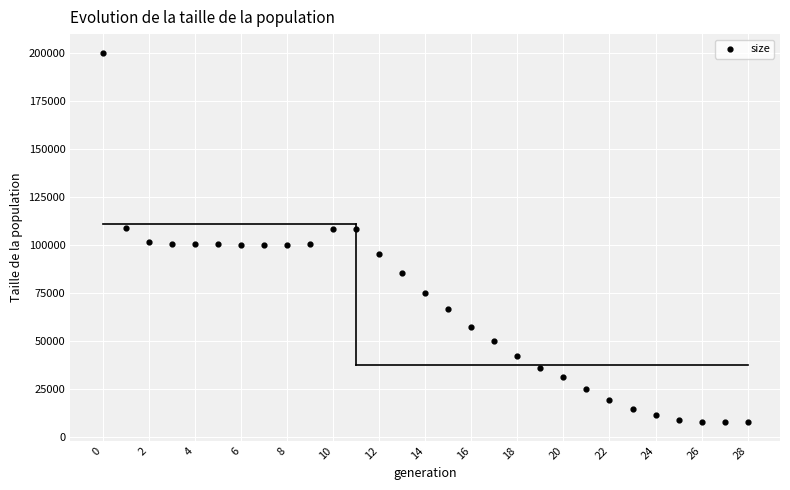

What is the range of Y values (max minus min)?

192800